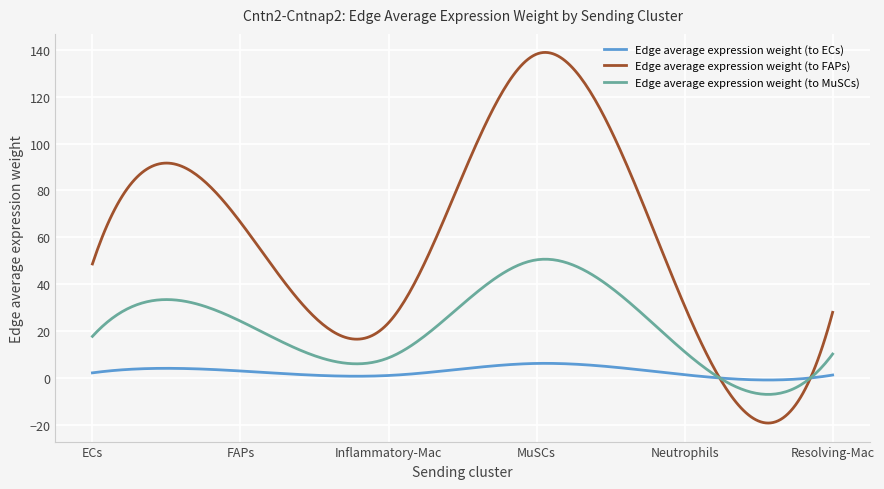

How many series are shown in this chart?

3